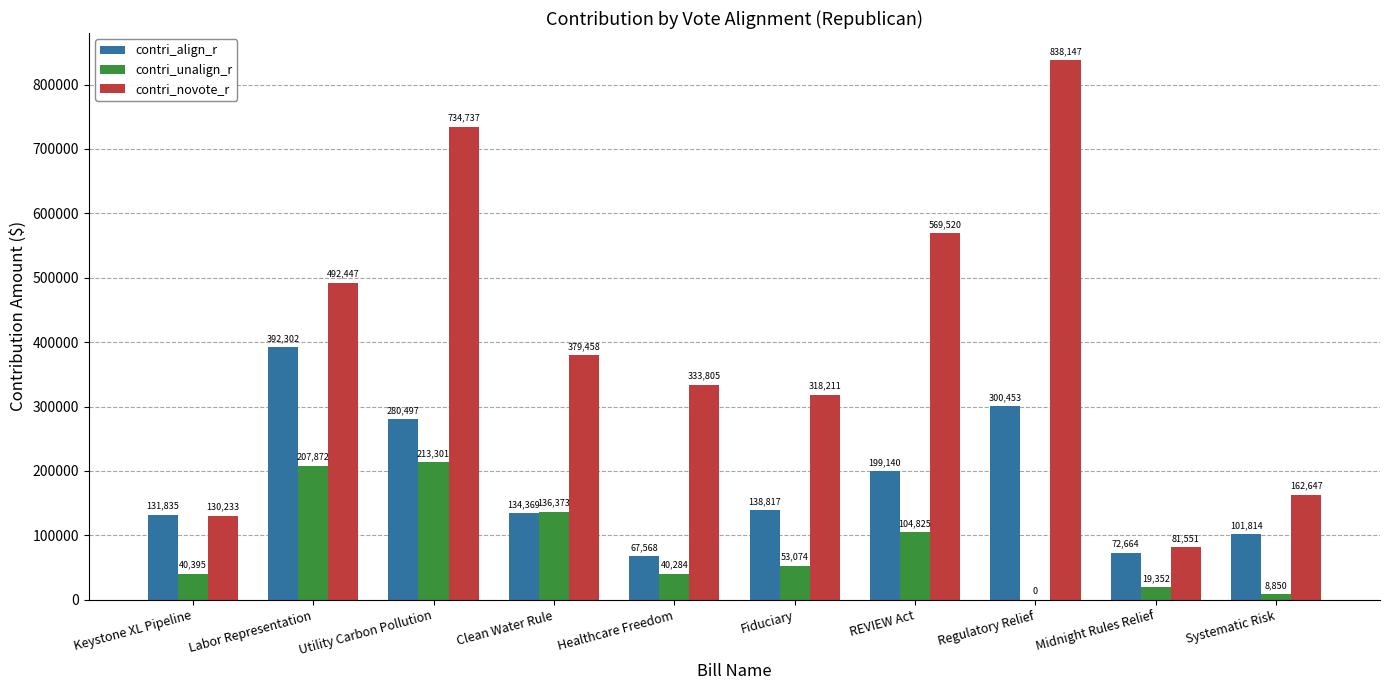

True or false: contri_novote_r has a value of 32596 at Midnight Rules Relief.

False